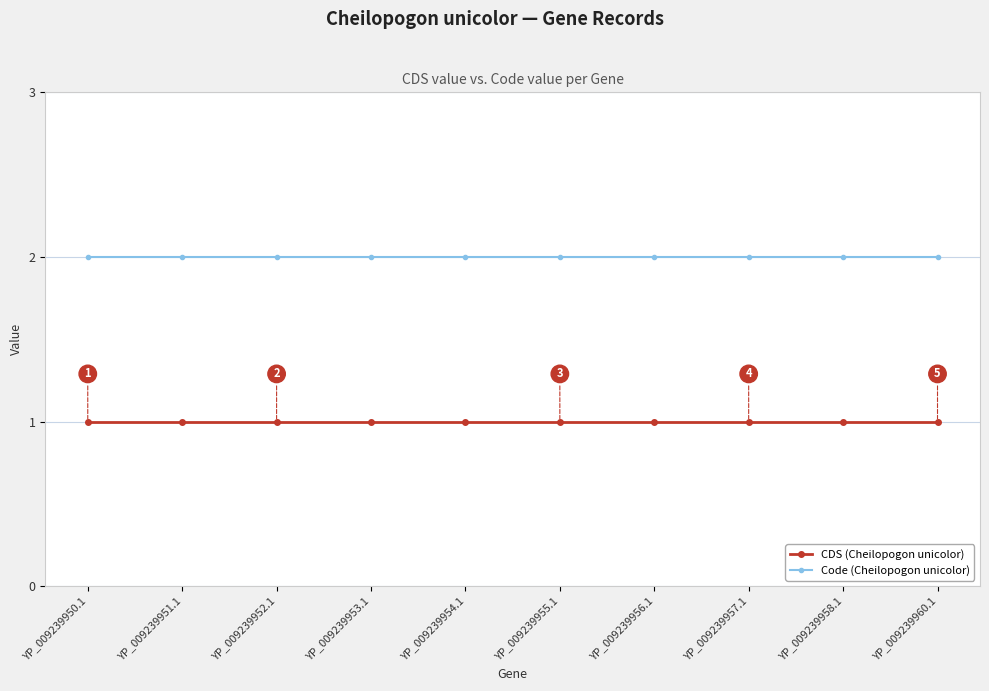

What is the lowest value of the CDS (Cheilopogon unicolor) series?

1